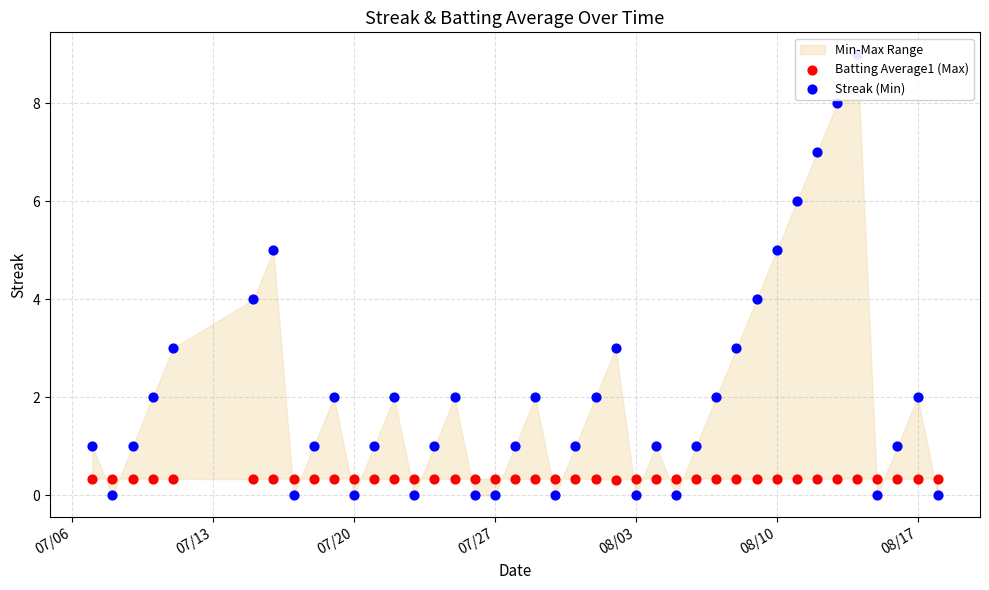

Which series reaches the minimum Y coordinate?

Streak (Min)